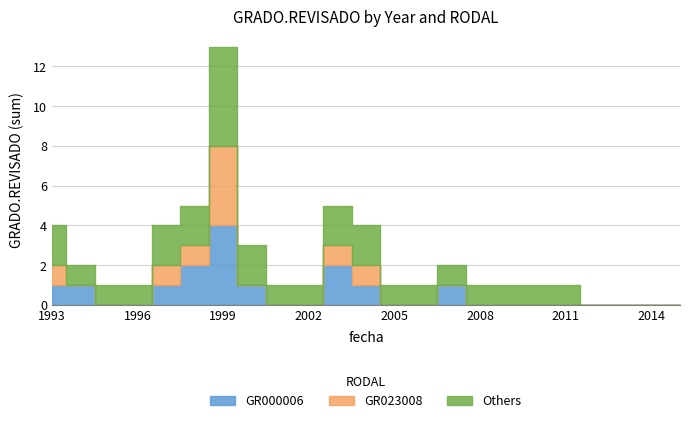

Is the value of Others at 2005 greater than the value of GR023008 at 1995?

Yes